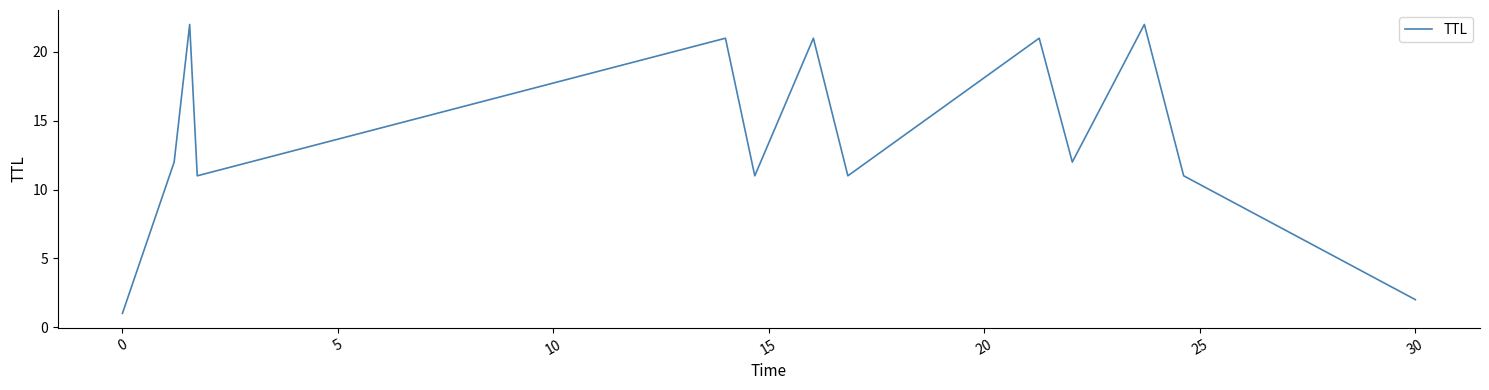

What is the difference between the maximum and minimum values?

21